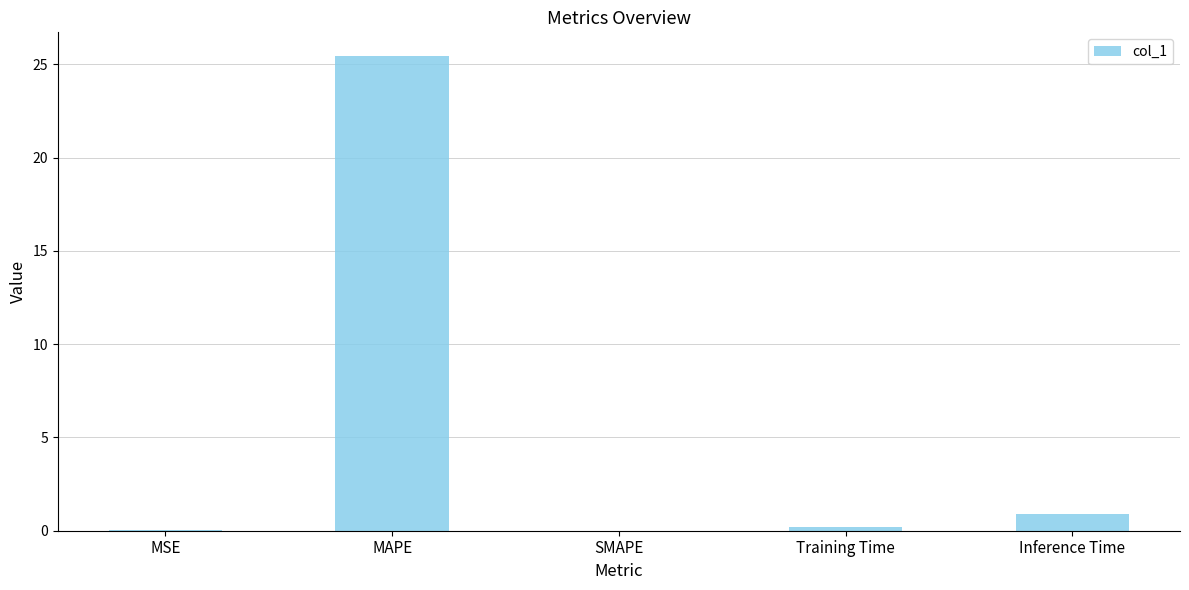

What is the sum of all values?

26.6